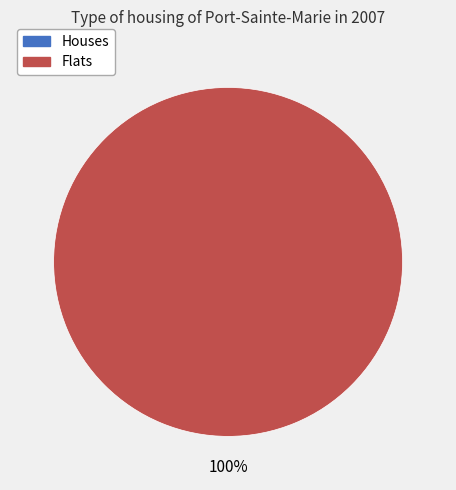

The 1 slice represents 100% of the pie. True or false?

True